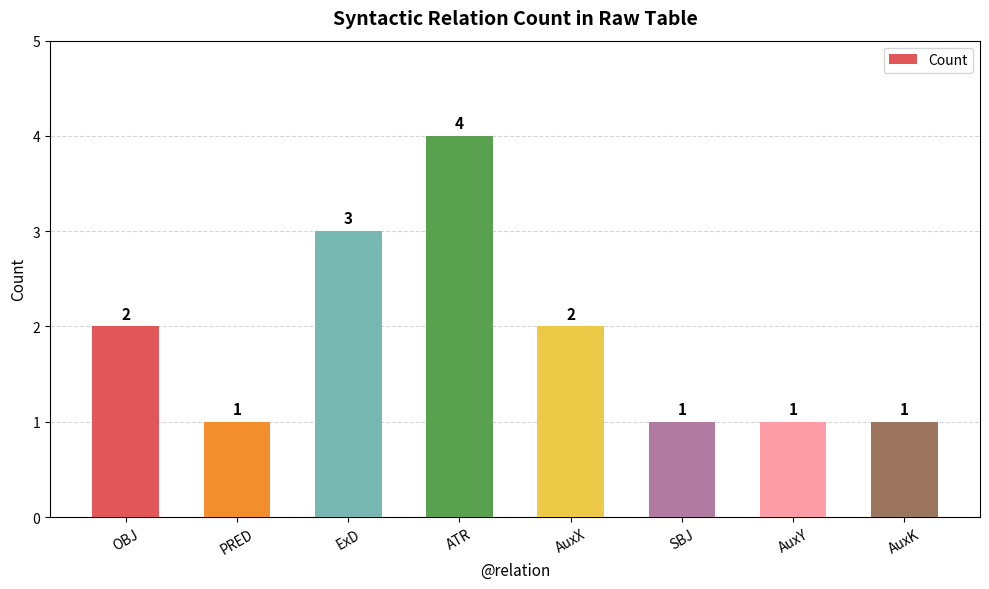

Count the values in the range 1 to 3.

7